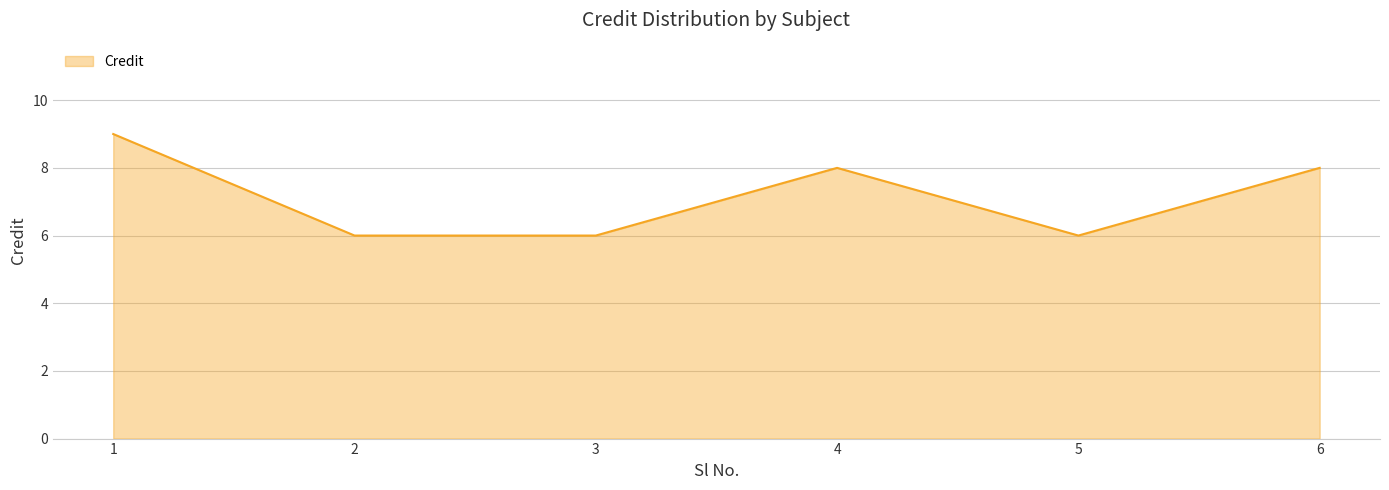

What is the sum of all values?

43